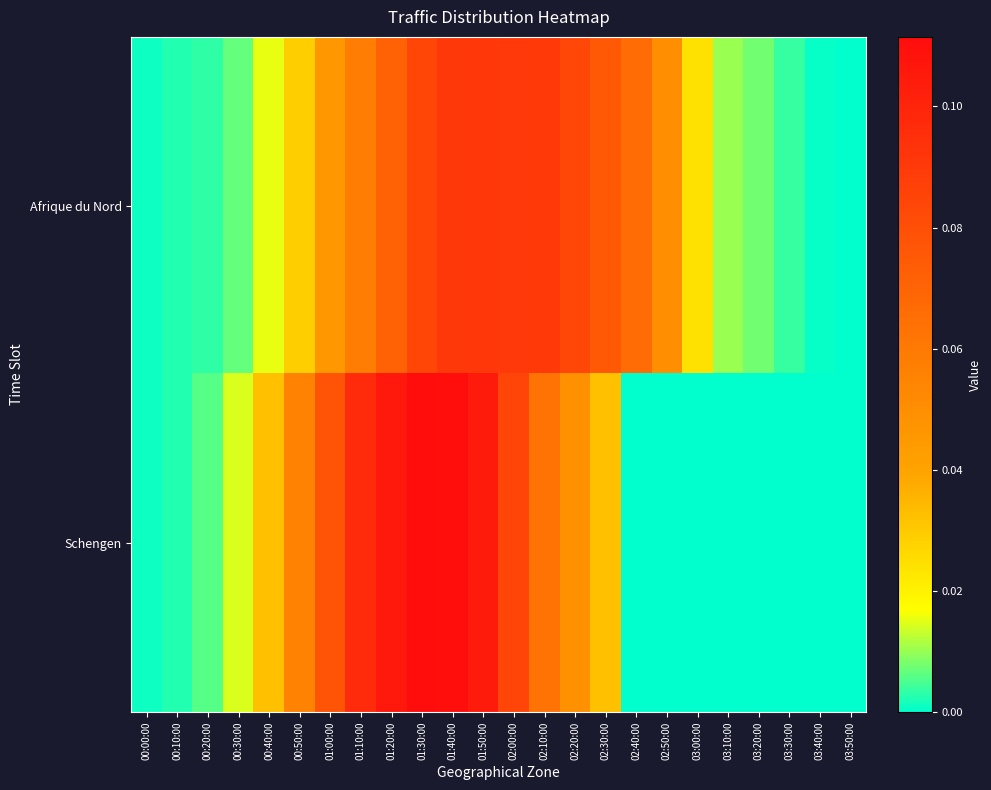

Between 00:20:00 and 02:10:00, which series saw the biggest shift?

Afrique du Nord